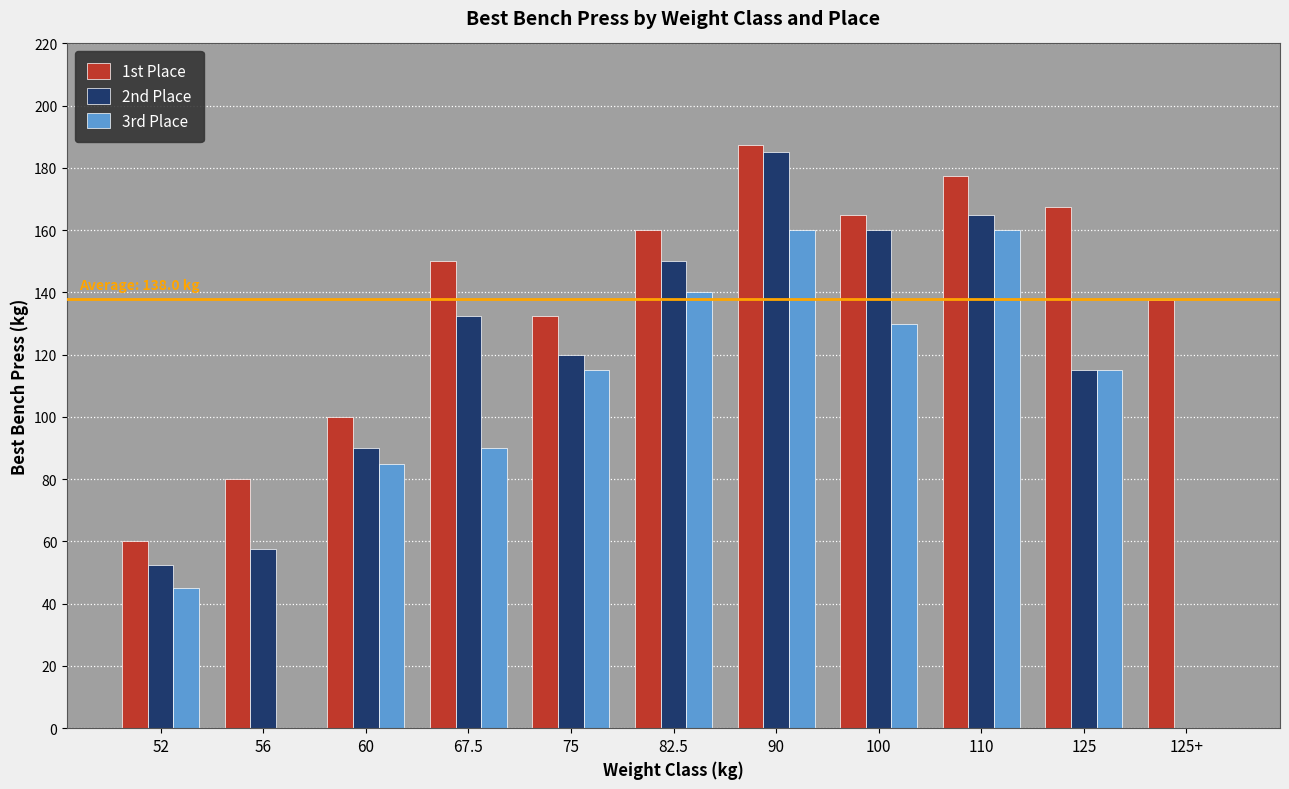

How many values in 2nd Place are above zero?

10